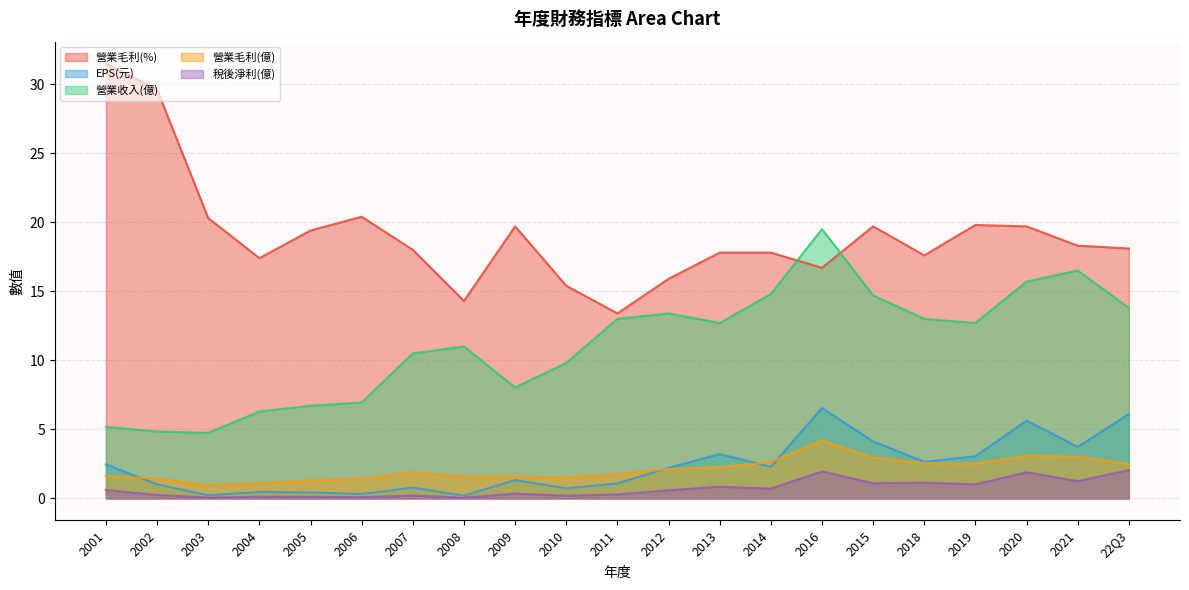

What position from the right is 2020?

3